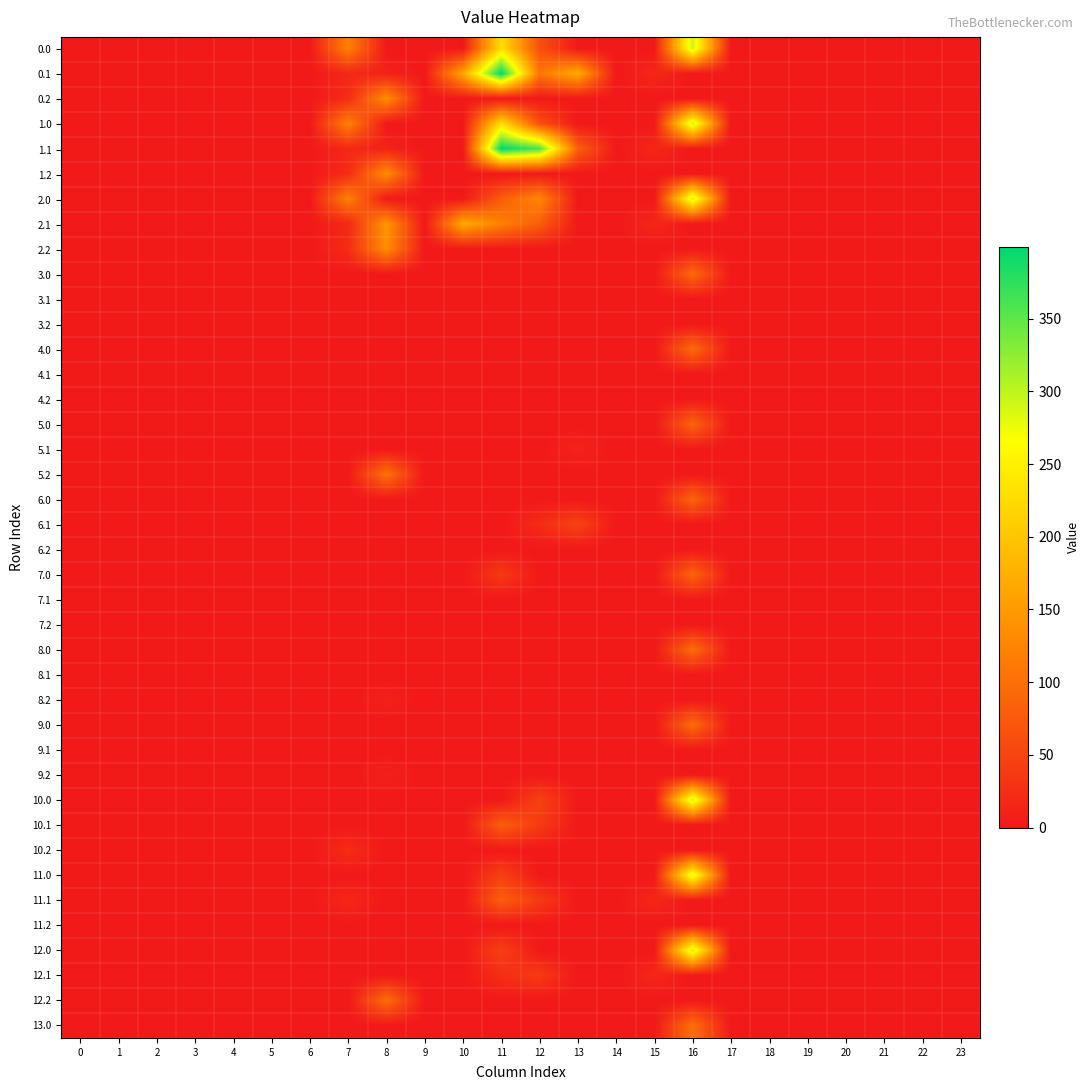

What is the spread (max minus min) of values at 15?

17.3